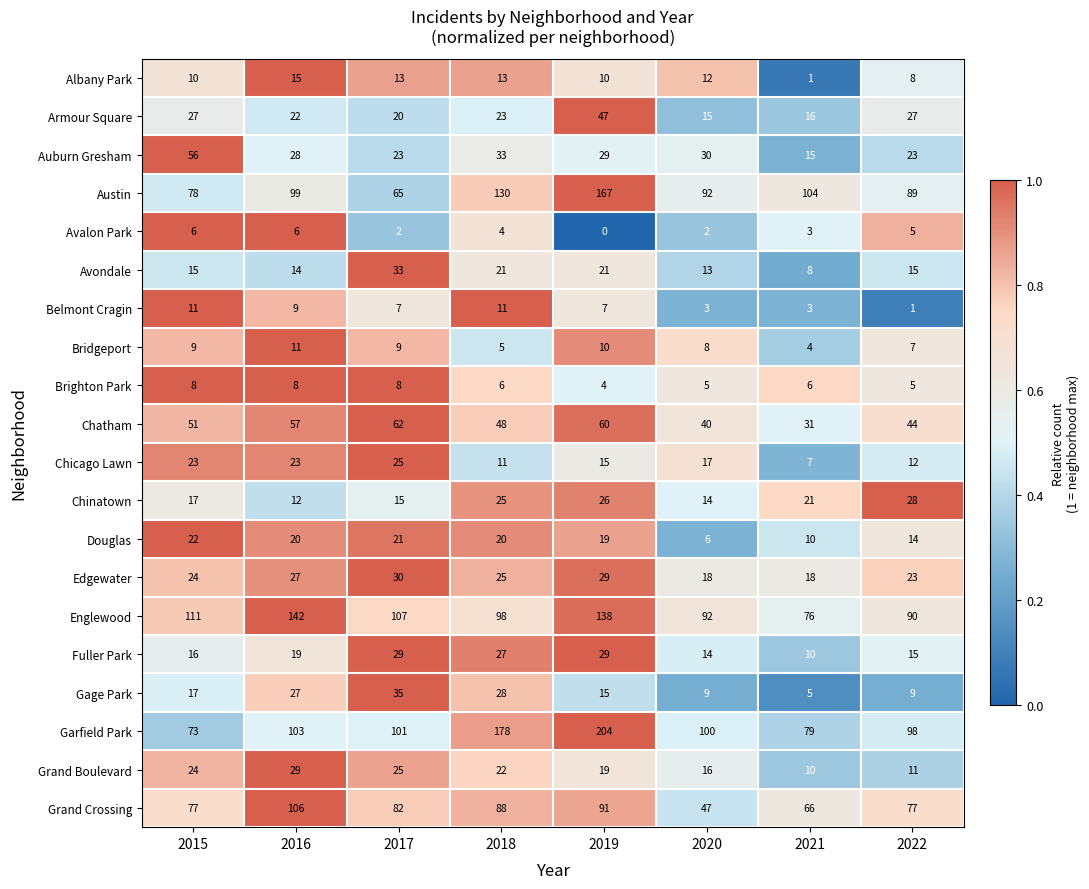

What is the average value of the Edgewater series?

24